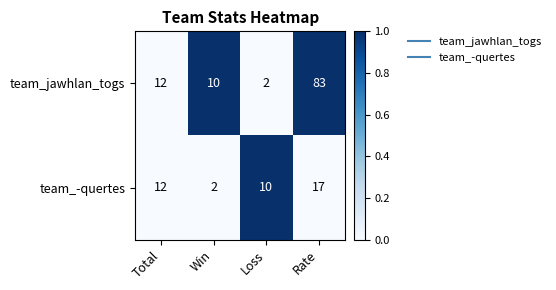

Rank the series by their average value, from highest to lowest.

team_jawhlan_togs, team_-quertes